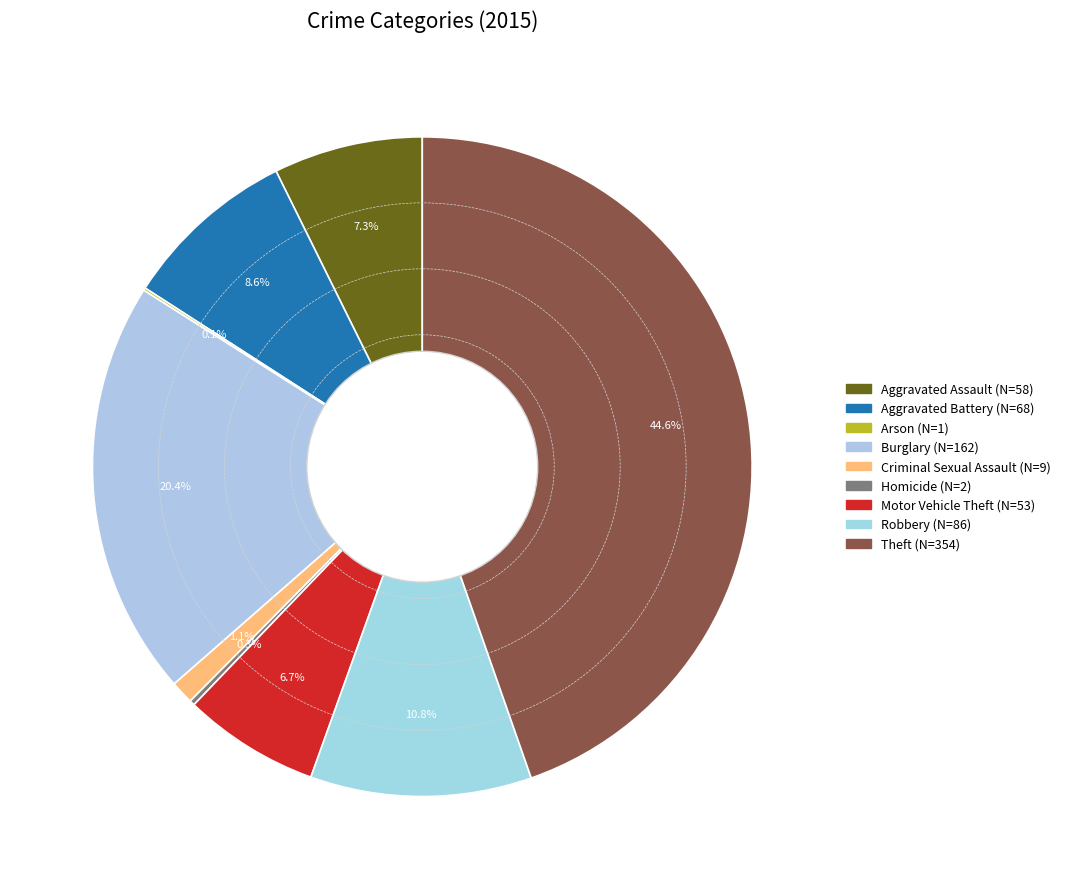

What is the change in value from Aggravated Assault to Motor Vehicle Theft?

-5